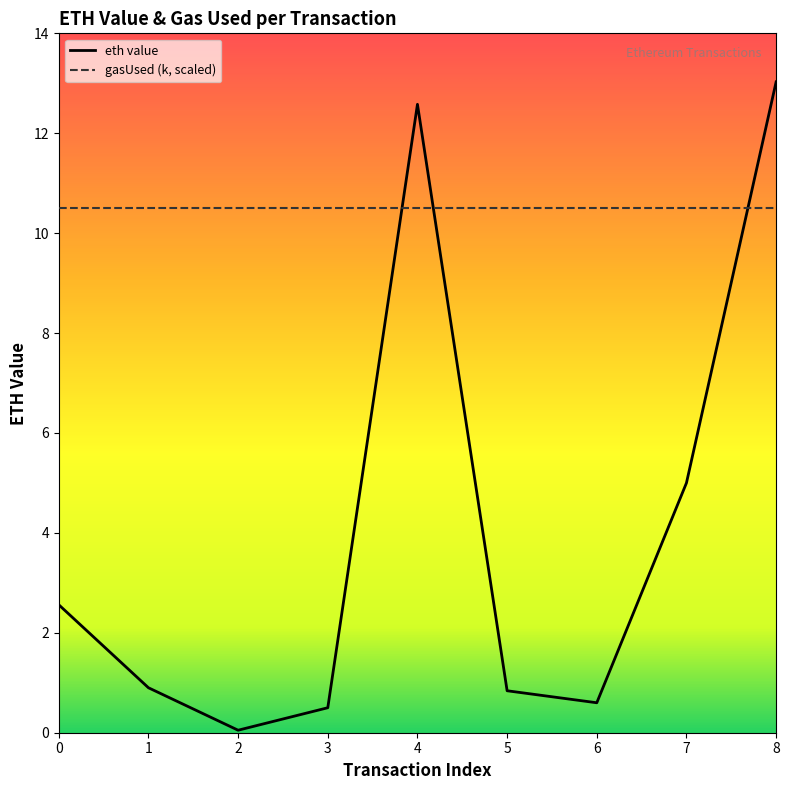

Does the chart display data point markers on the line(s)?

No